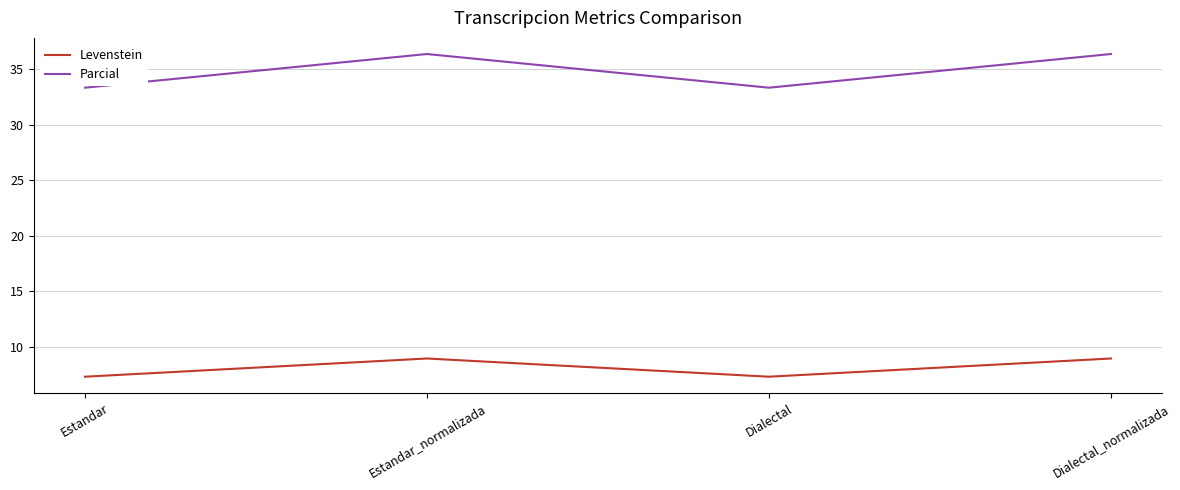

What is the maximum value for Parcial?

36.4